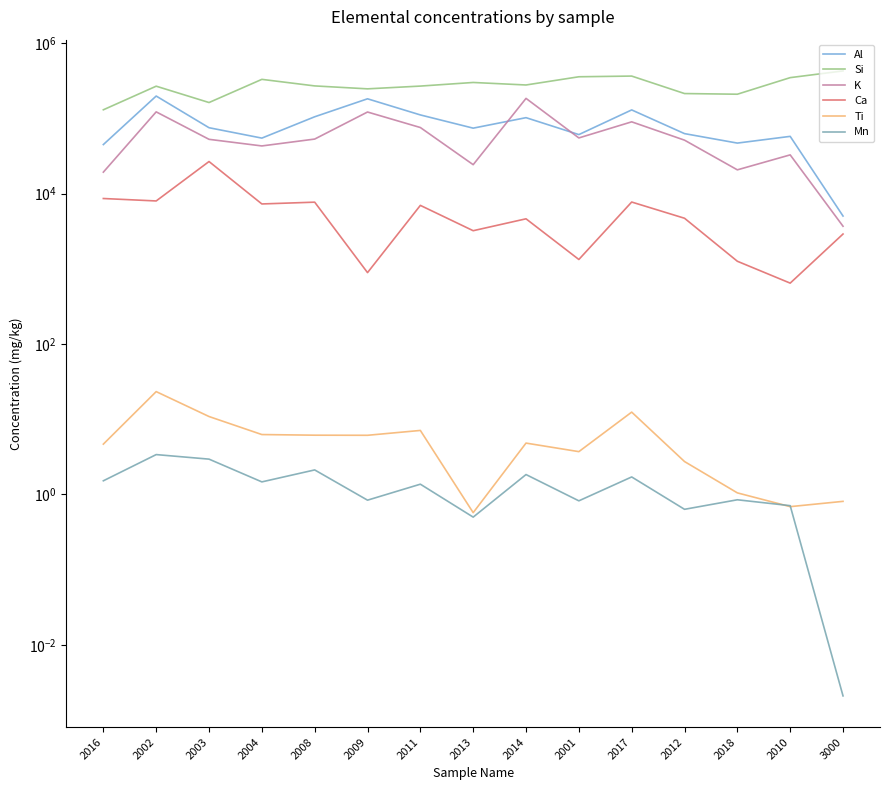

At which category does Al reach its first local valley?

2004